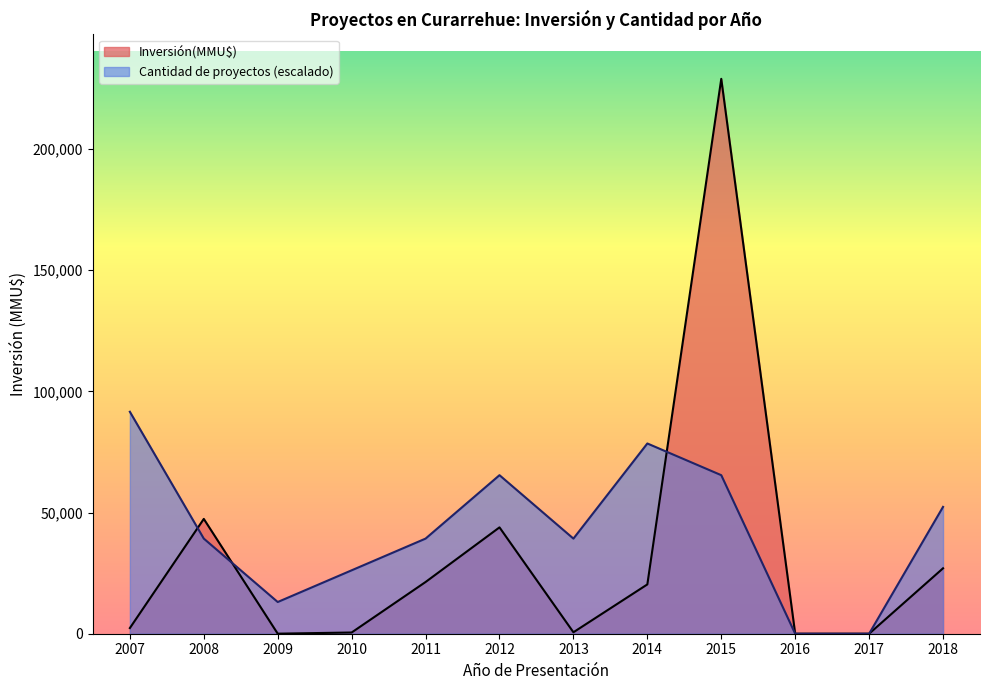

Which series has the largest range (max minus min)?

Inversión(MMU$)